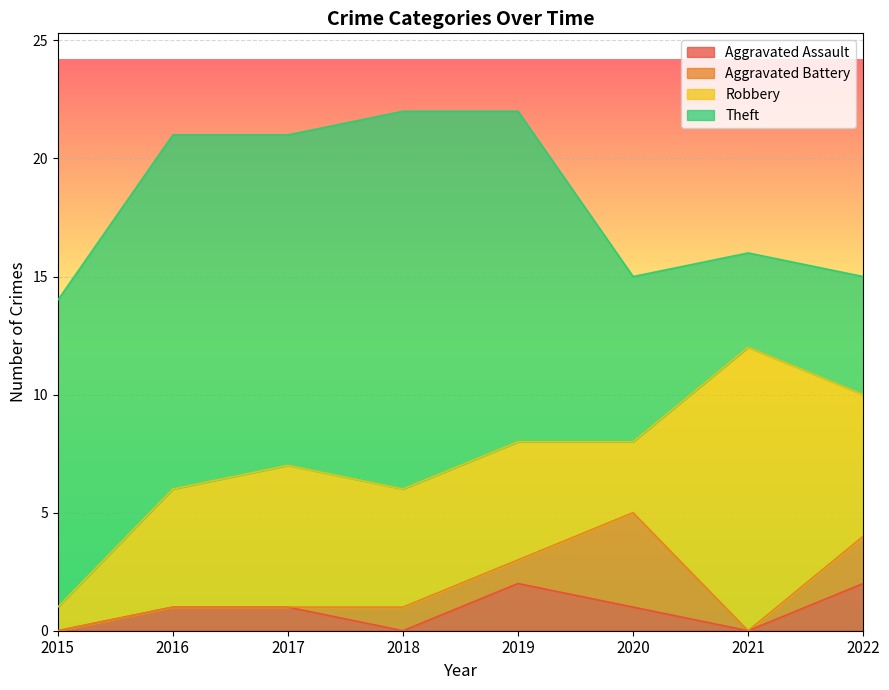

True or false: Theft and Aggravated Assault intersect in this chart.

False